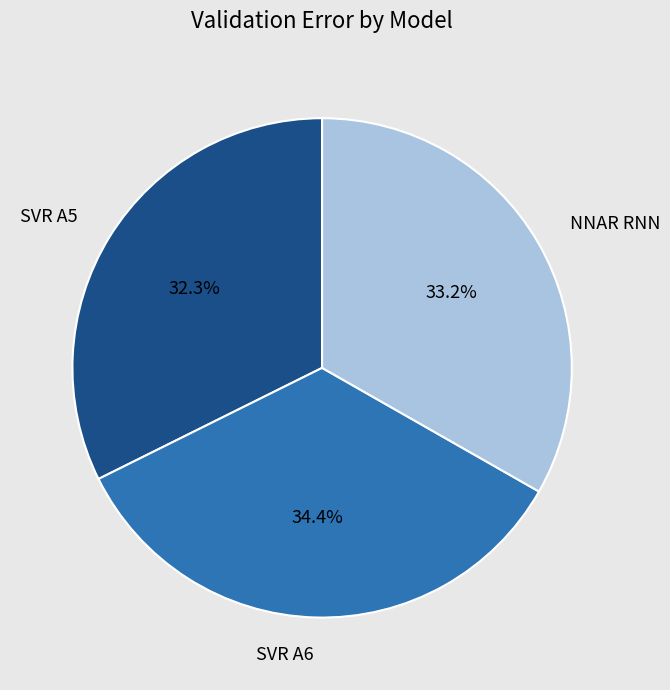

Between NNAR RNN and SVR A5, which is larger?

NNAR RNN